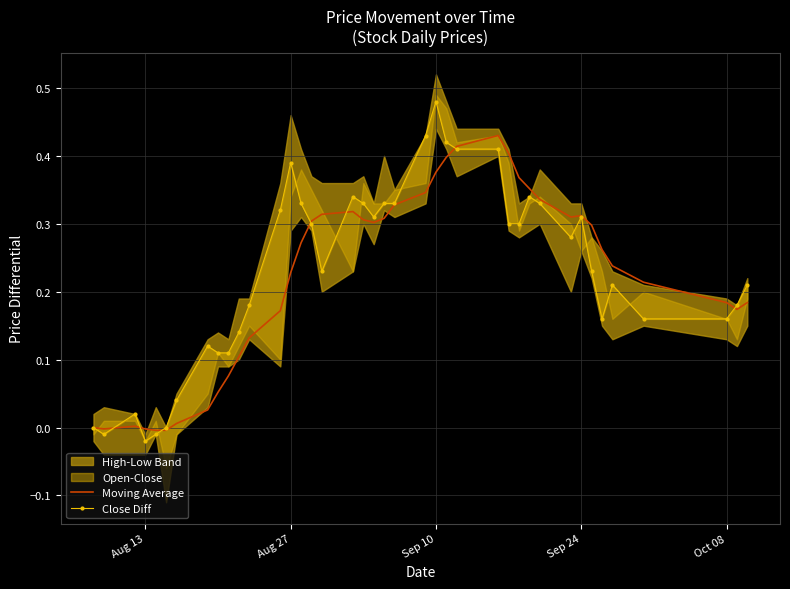

How many values in the Moving Average series exceed 0?

35